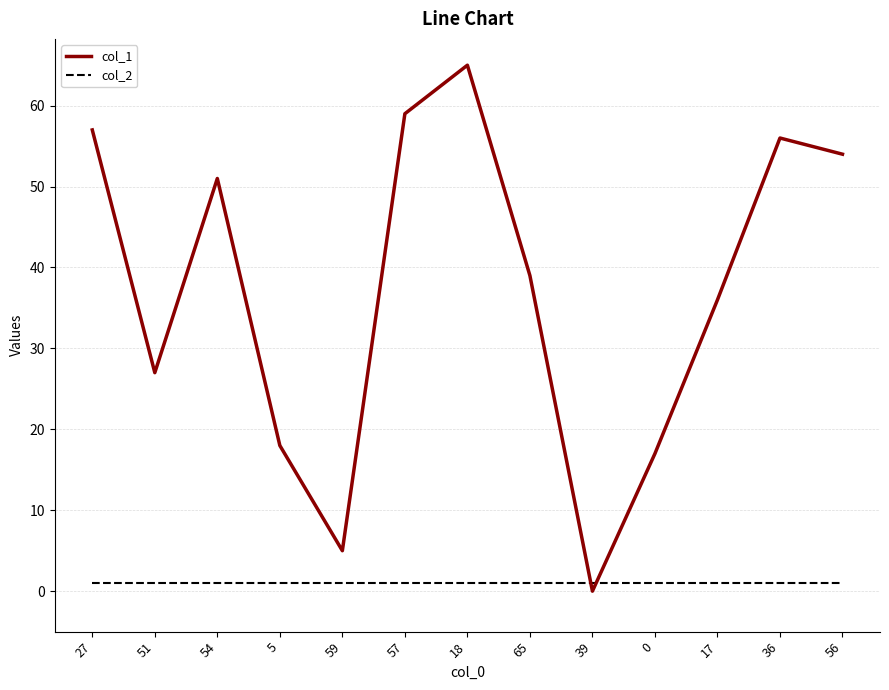

Rank the series by their average value, from highest to lowest.

col_1, col_2